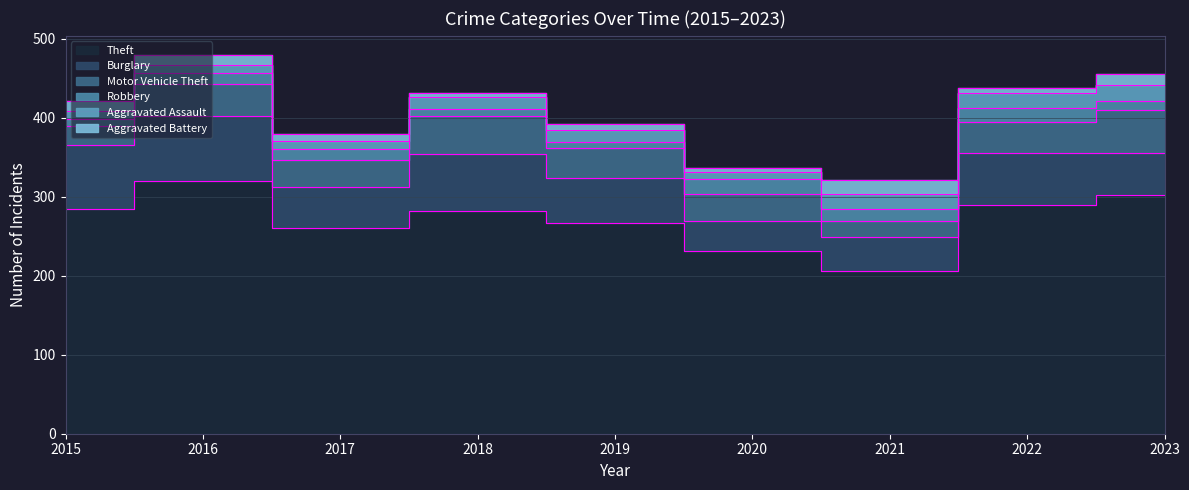

True or false: Motor Vehicle Theft and Aggravated Battery cross at least once.

False